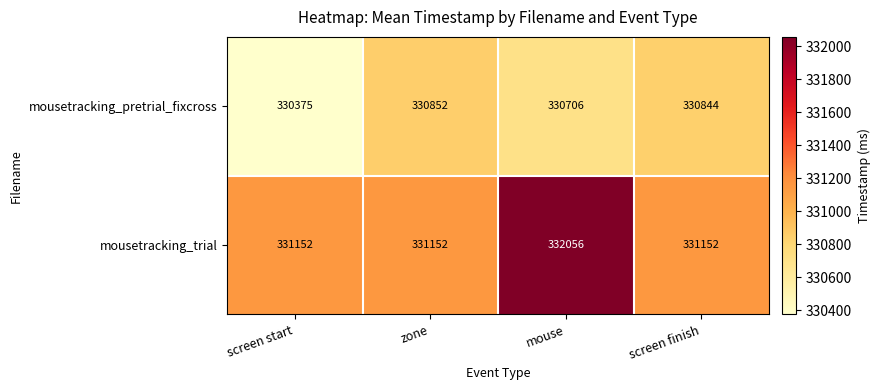

What is the minimum value shown in the chart?

330375